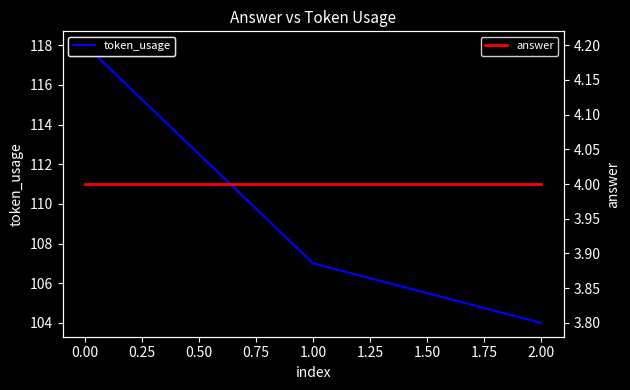

Which series has the widest spread of values?

token_usage